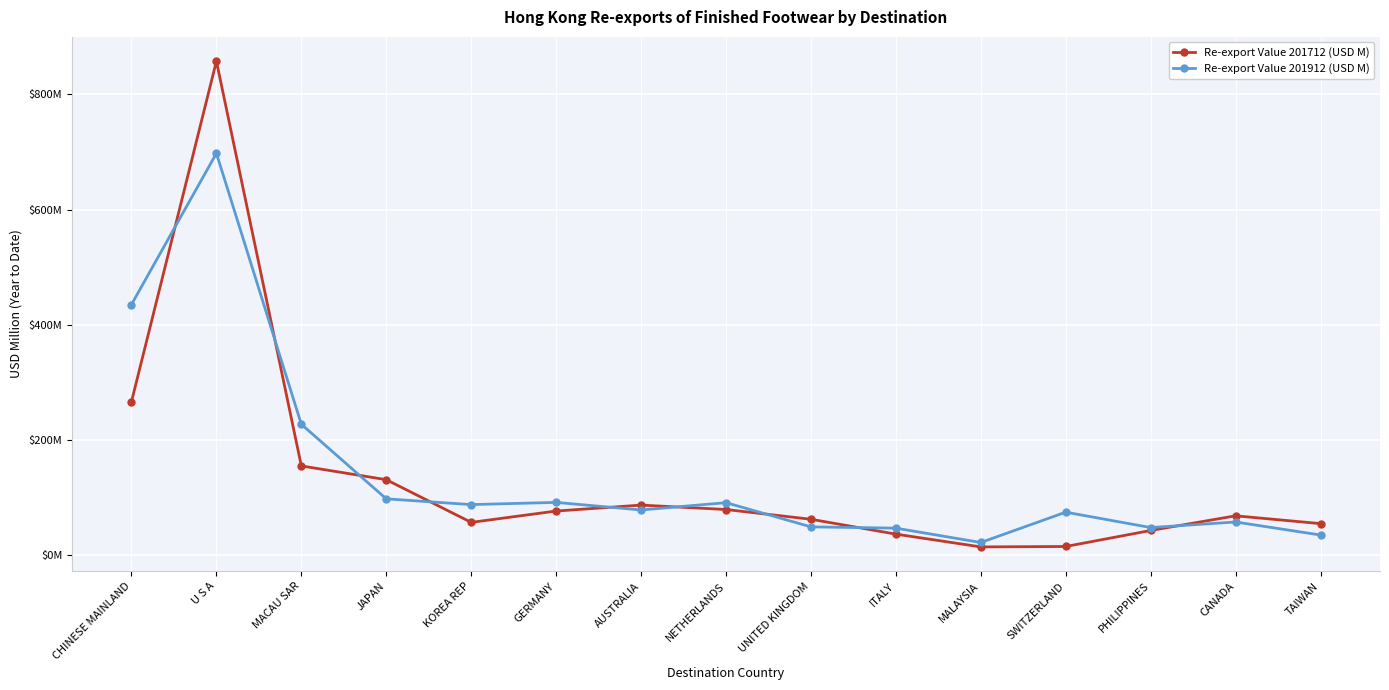

What is the label of the 4th point from the right?

SWITZERLAND